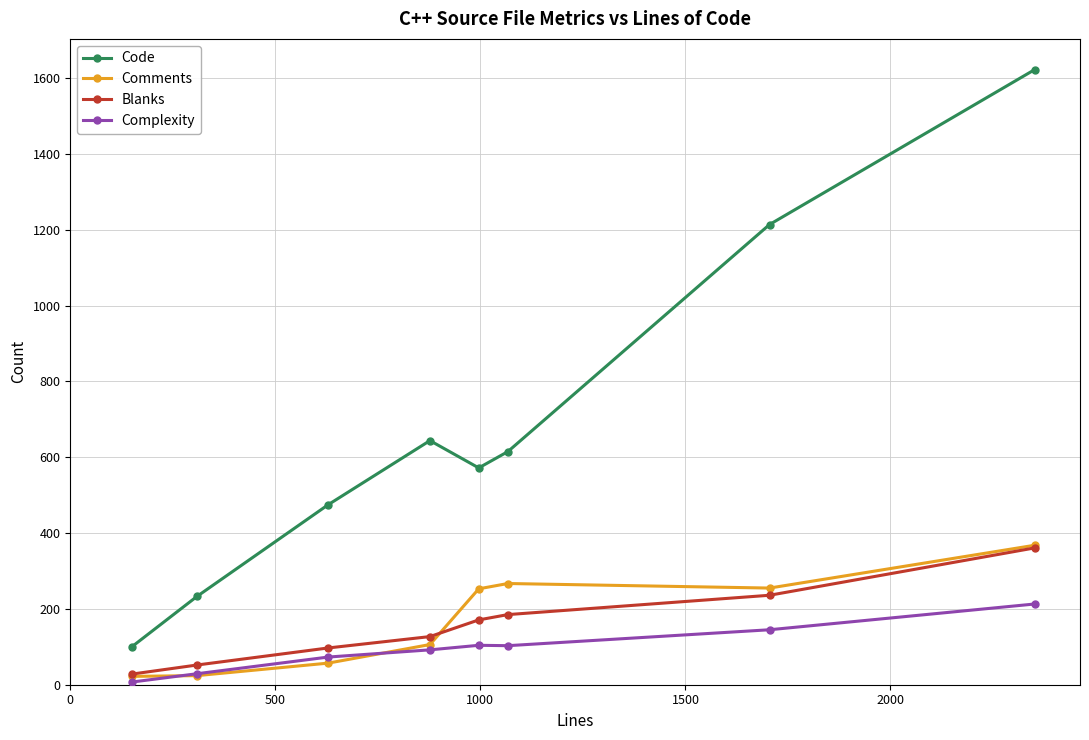

Which series has the largest range (max minus min)?

Code